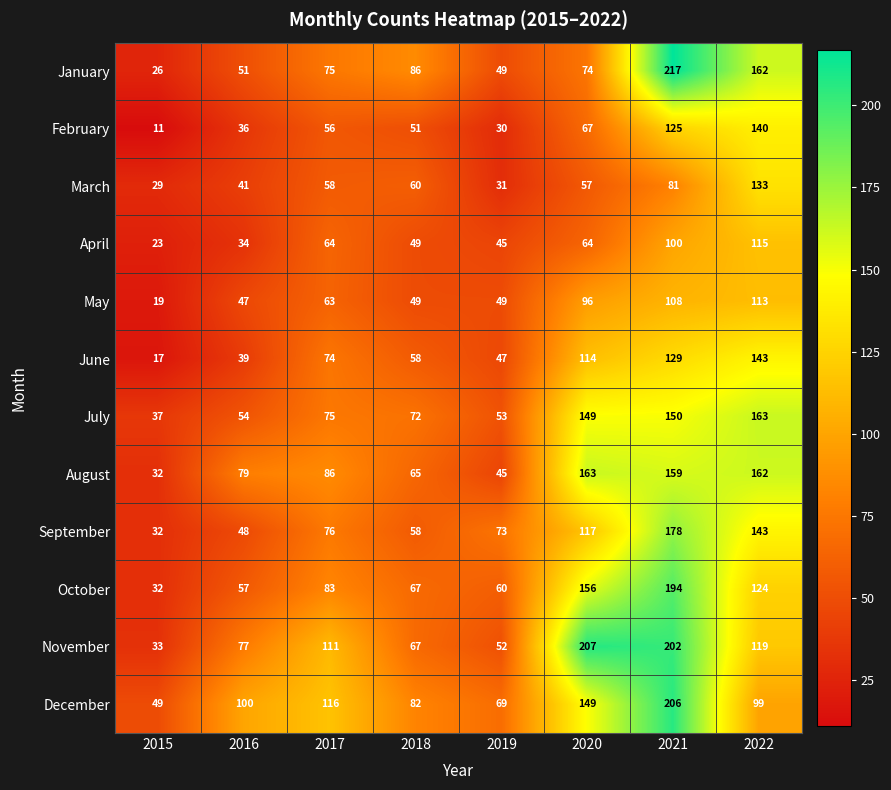

Which series changed the most between 2016 and 2018?

January